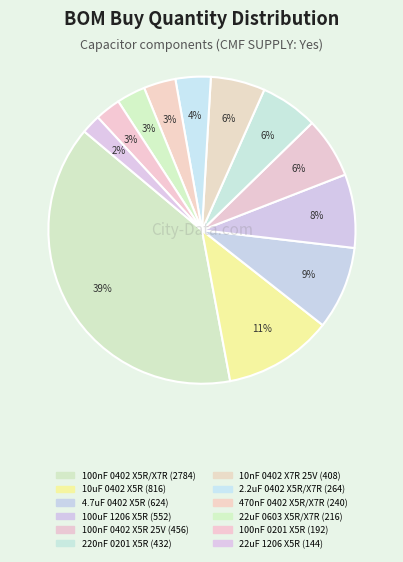

What percentage do 2.2uF 0402 X5R/X7R and 10nF 0402 X7R 25V together represent?

9.4%